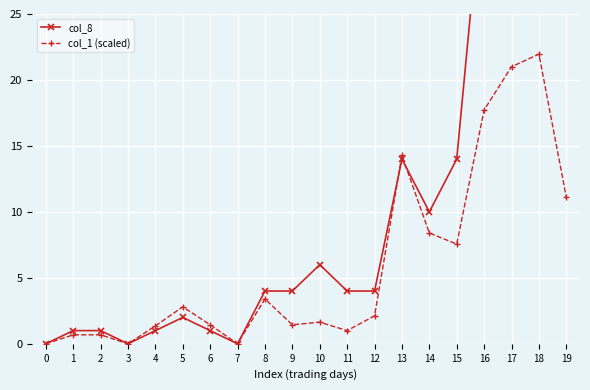

The value of col_1 (scaled) at 17 is 6.9. True or false?

False